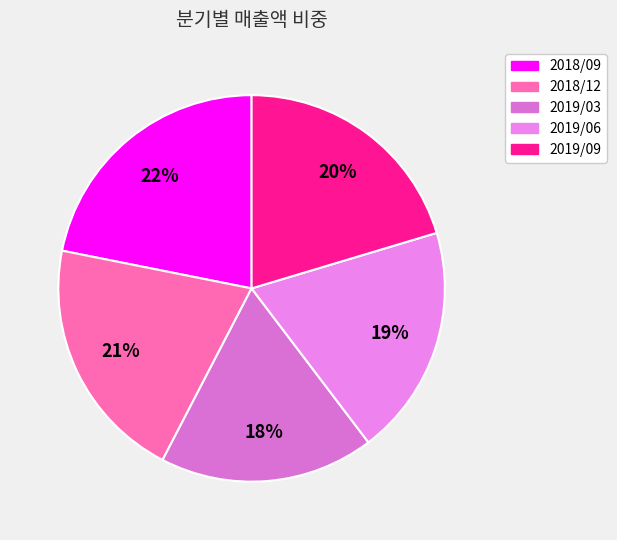

How many slices are in this pie chart?

5